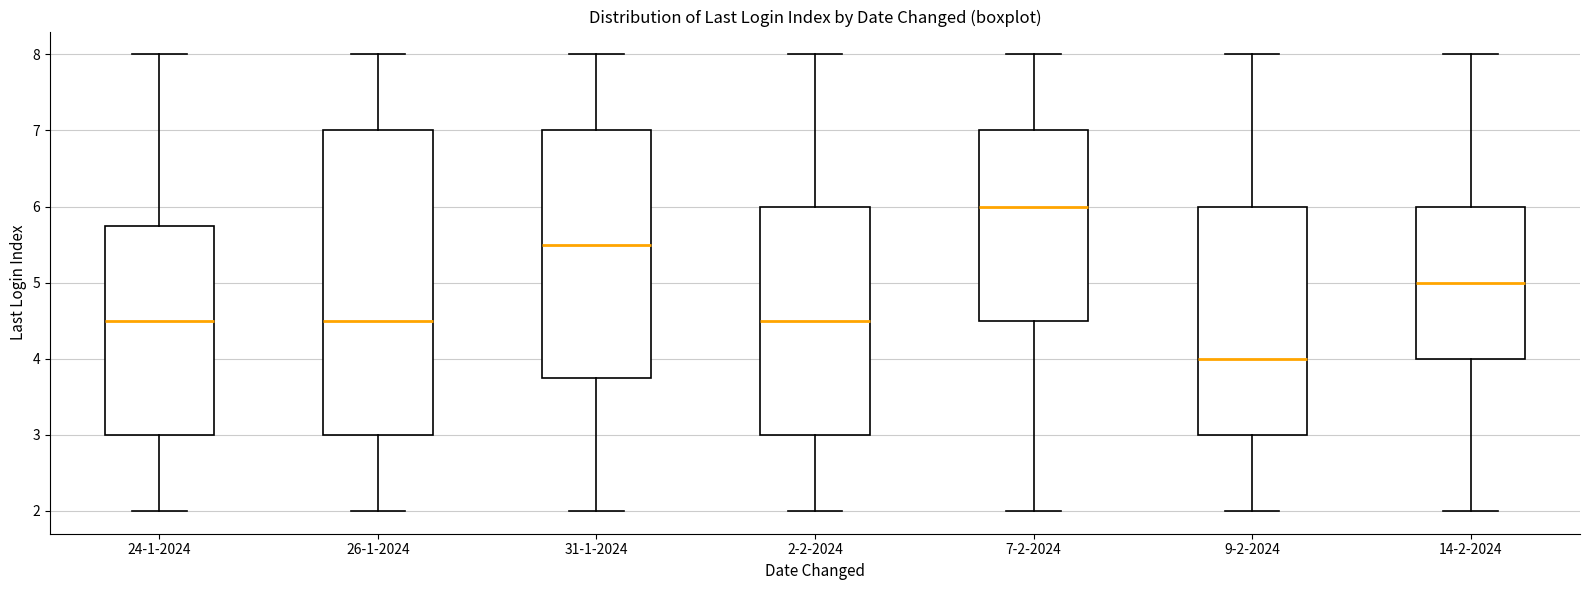

Where does the lower whisker of the box for 9-2-2024 end on the y-axis? The values are not printed on the chart, so give them approximately, as read against the axis.

2.0